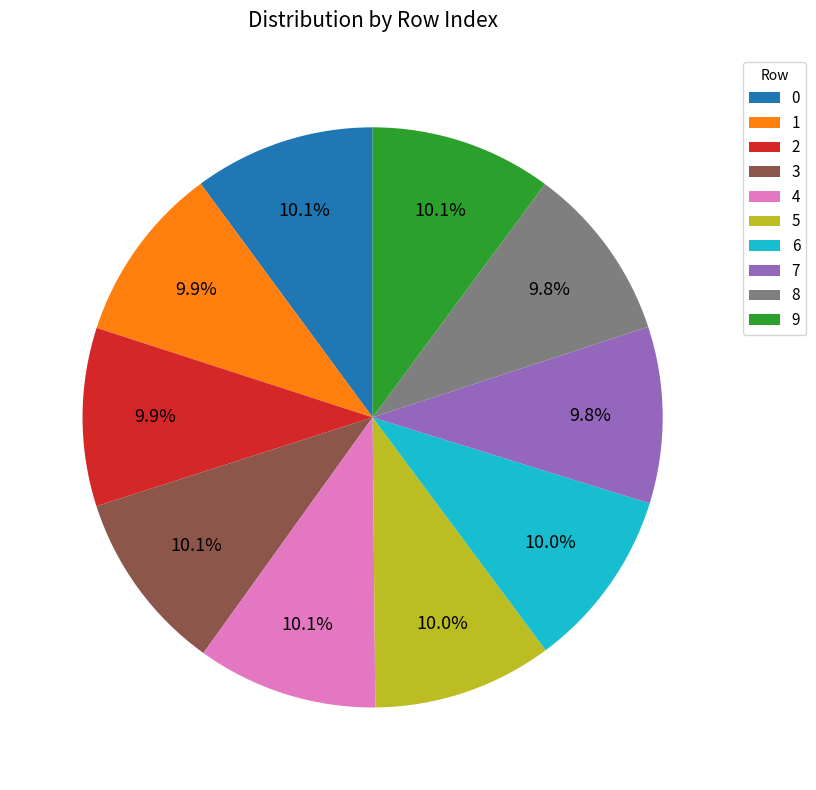

Does any single category account for the majority?

No